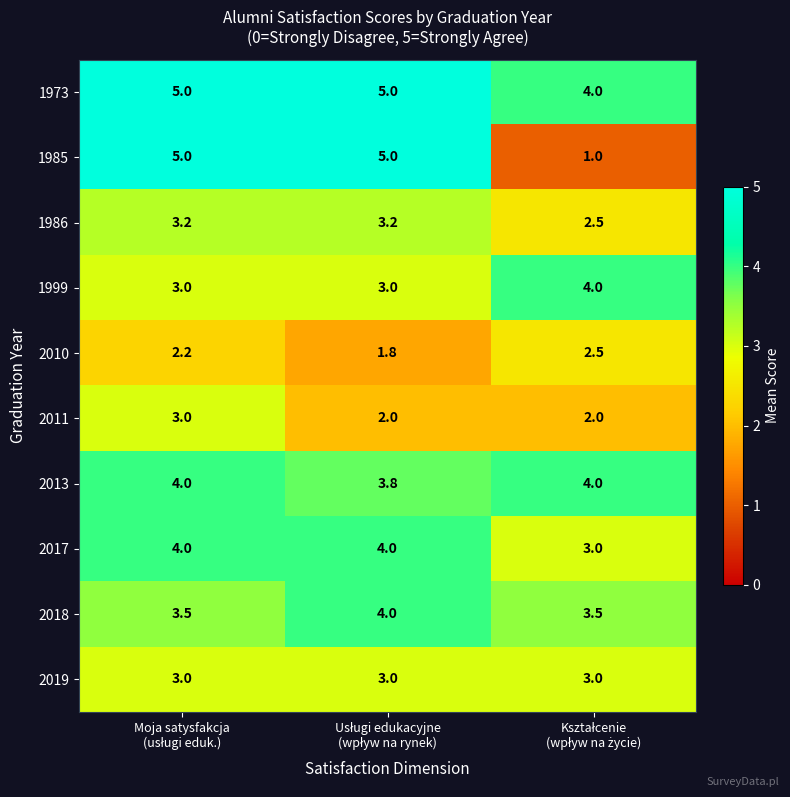

What is the minimum value shown in the chart?

1.0